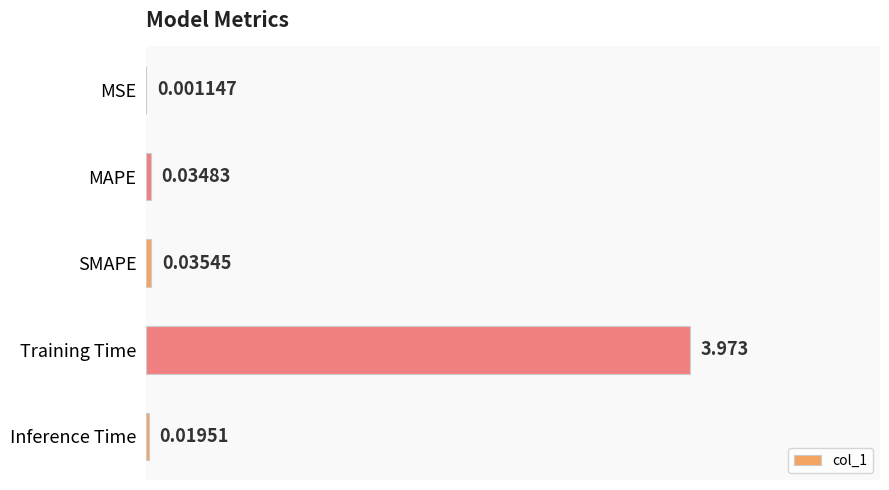

At which label is the value closest to 1?

SMAPE